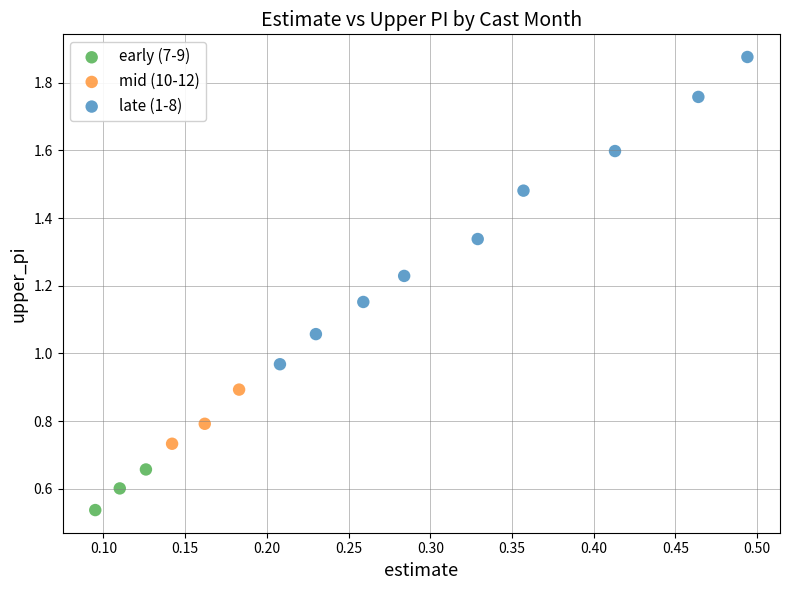

Which series contains the lowest Y value?

early (7-9)